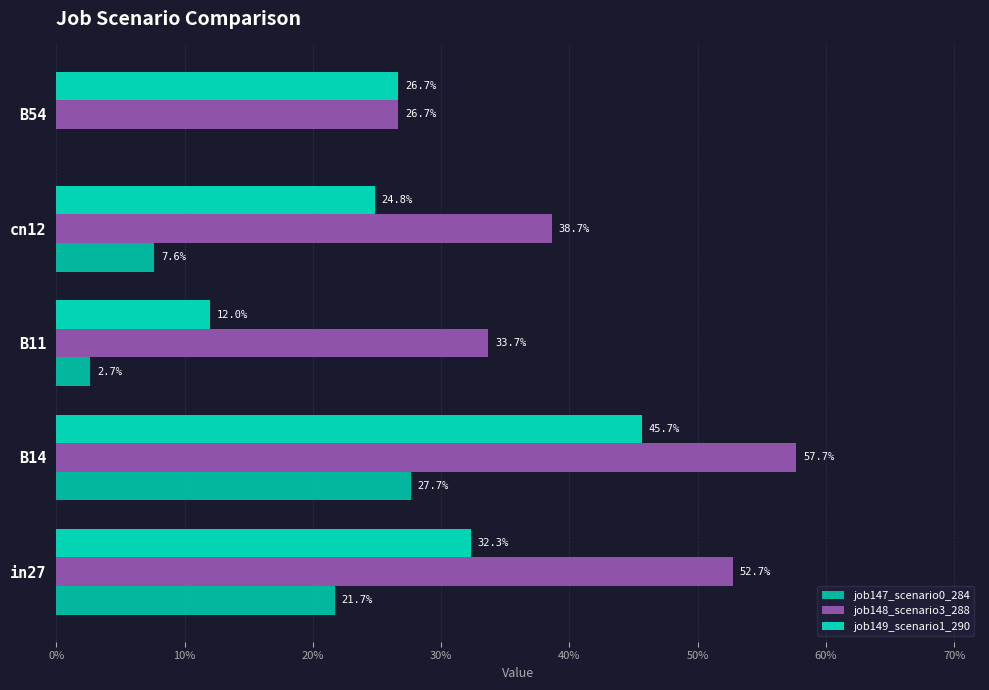

Reading left to right, transcribe all the data shown in this chart.

job147_scenario0_284: 0.2	0.3	0.0	0.1	0.0
job148_scenario3_288: 0.5	0.6	0.3	0.4	0.3
job149_scenario1_290: 0.3	0.5	0.1	0.2	0.3